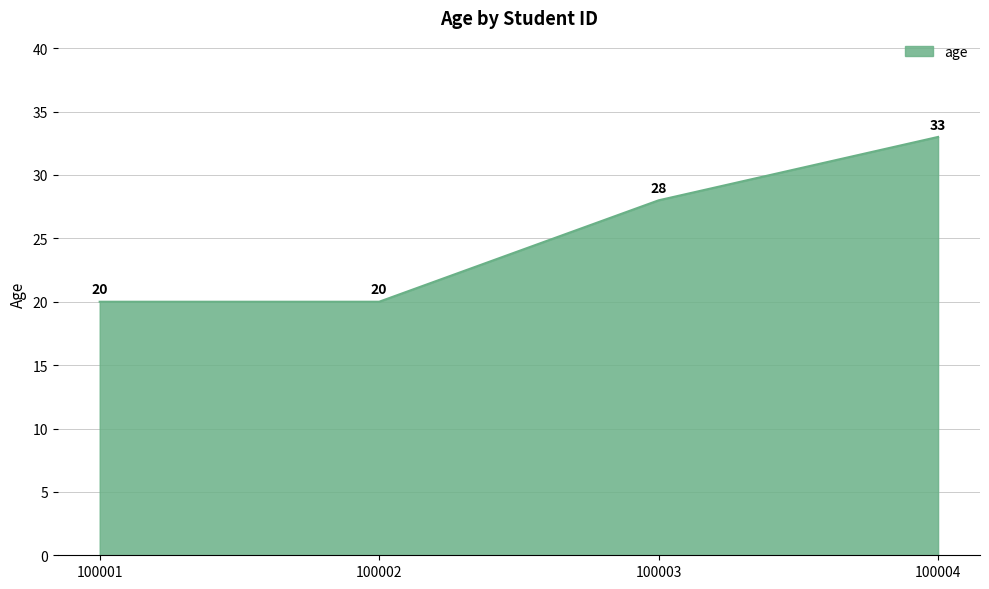

Which has a higher value, 100002 or 100003?

100003